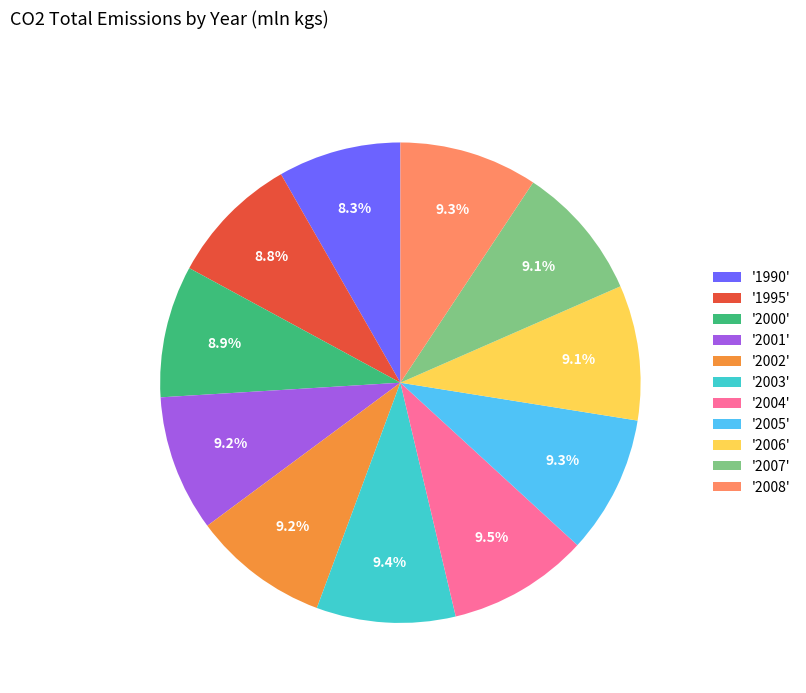

What percentage do '2004' and '2002' together represent?

18.7%